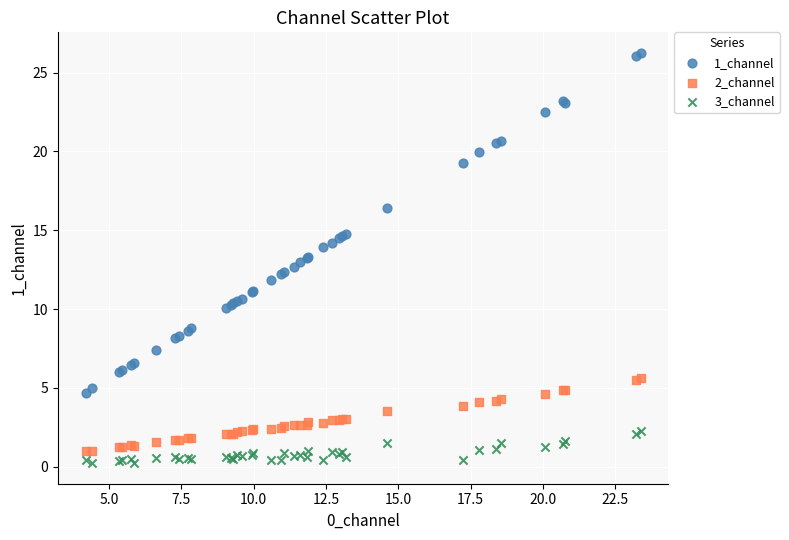

What are all the series names shown in the legend?

1_channel, 2_channel, 3_channel